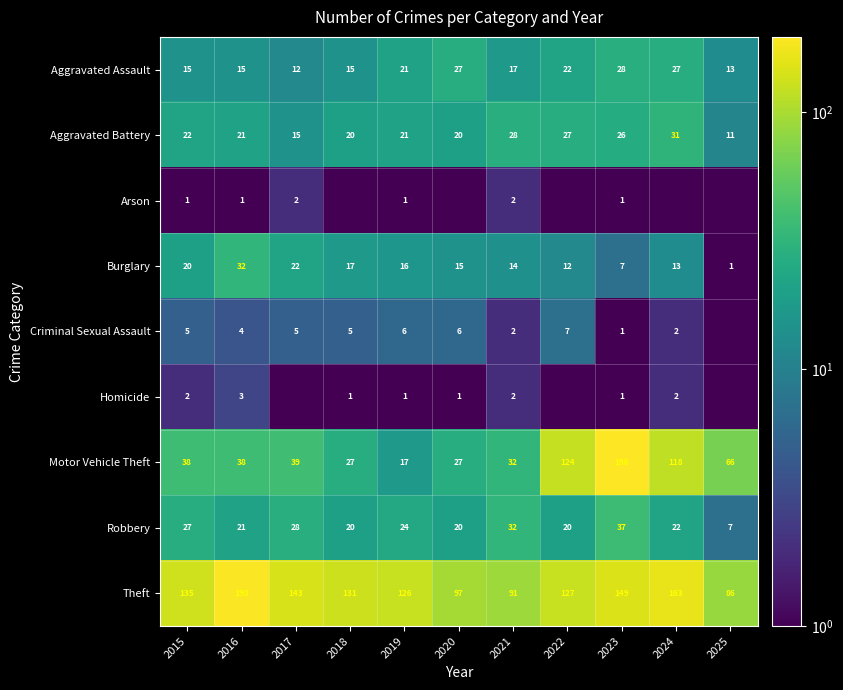

What is the difference between the Motor Vehicle Theft values at 2018 and 2022?

97.0